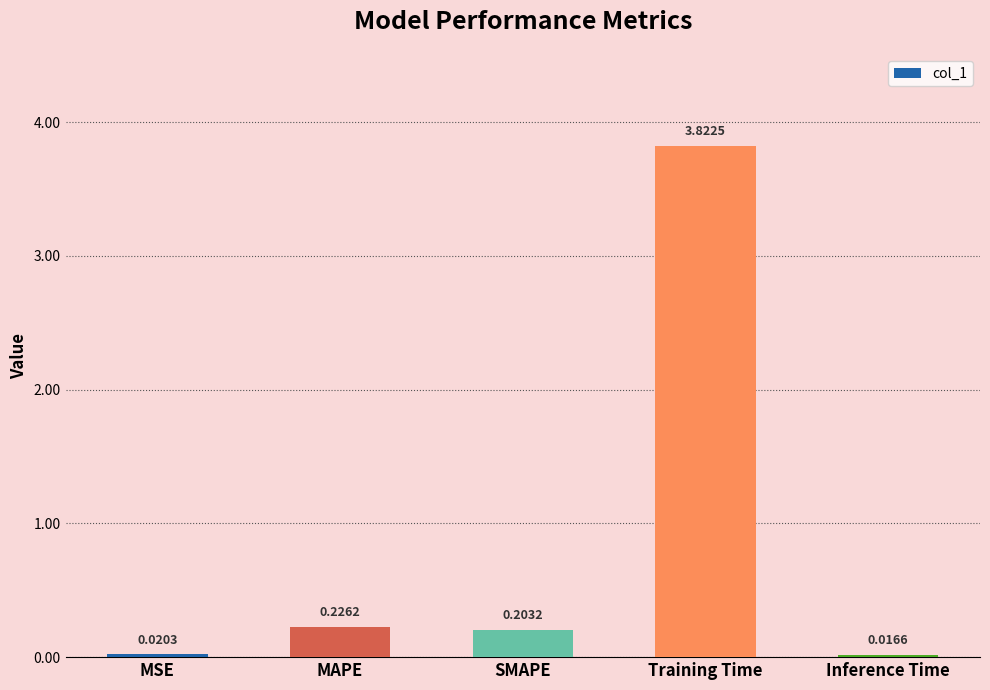

What is the label of the 2nd bar from the right?

Training Time